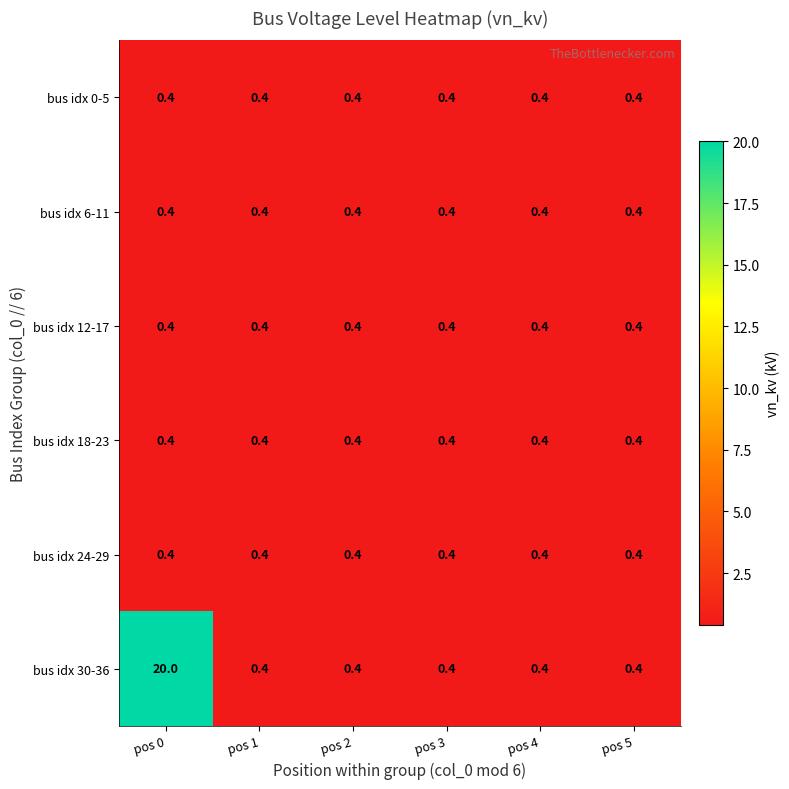

What is the average value of the bus idx 18-23 series?

0.4